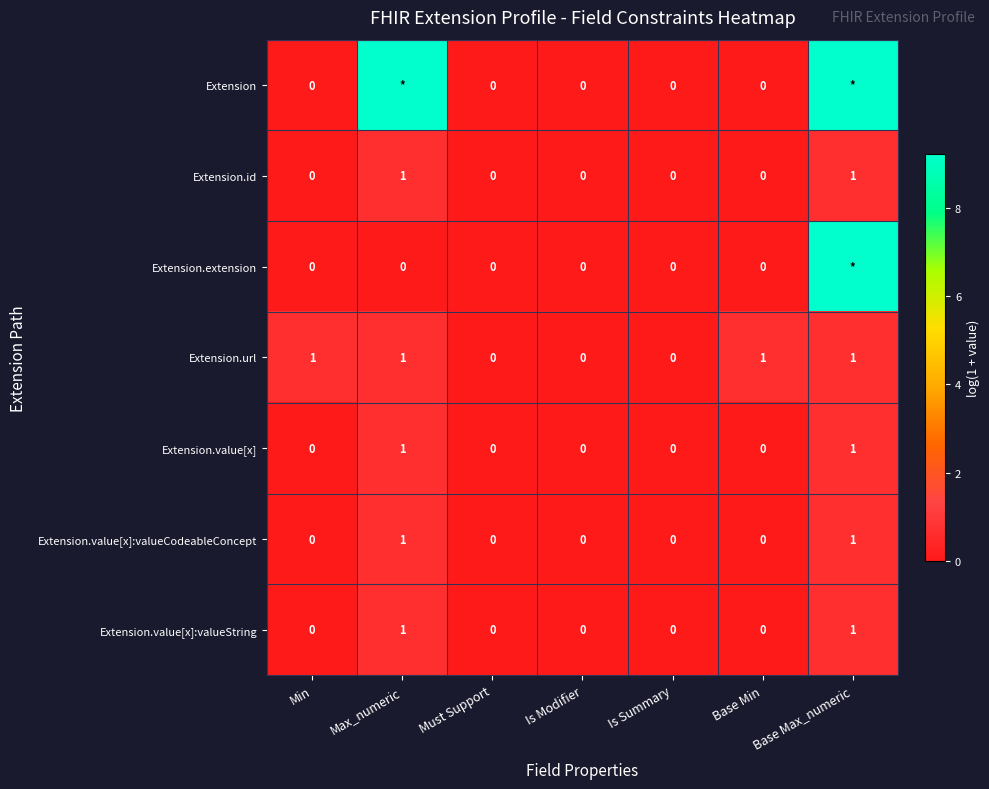

Which category has the lowest value across all series?

Min